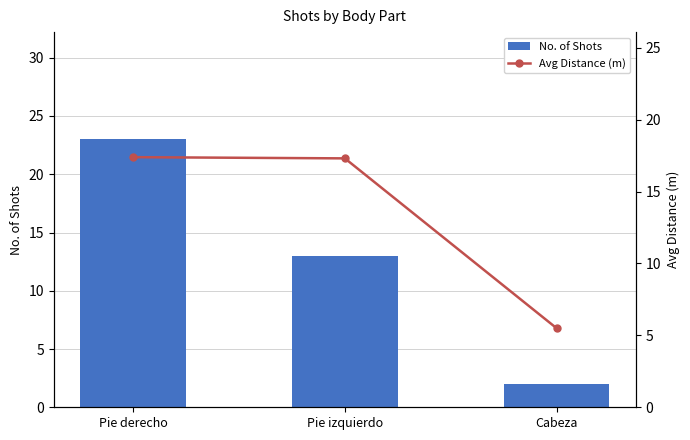

What is the difference between the maximum and minimum values in the No. of Shots series?

21